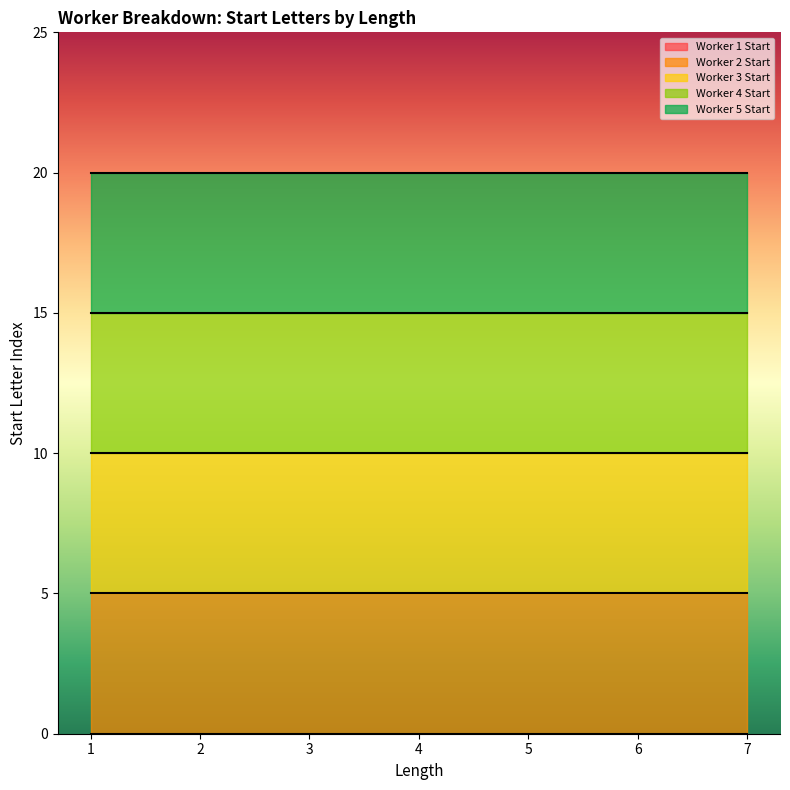

What is the spread (max minus min) of values at 7?

20